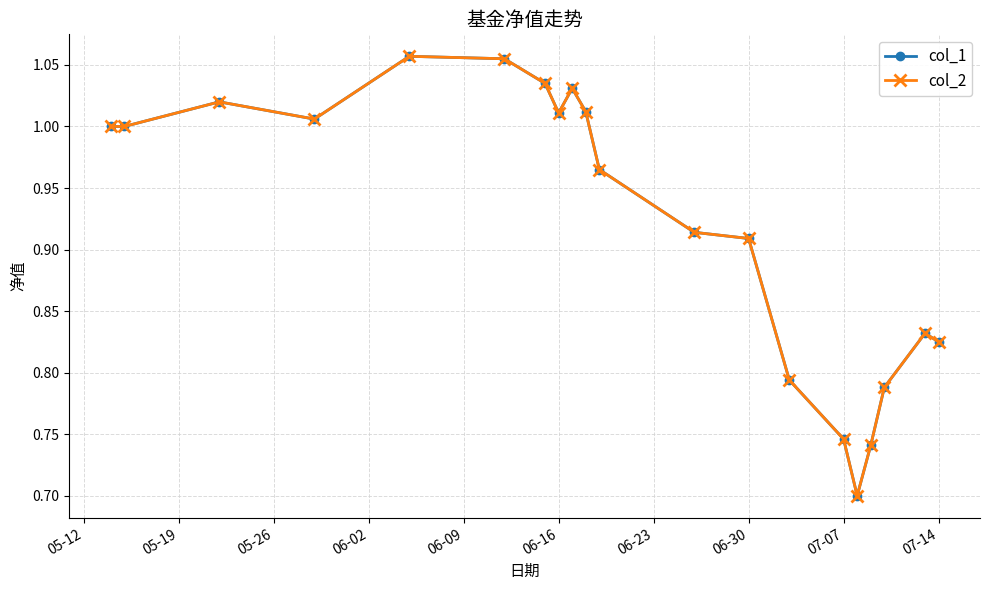

Reading left to right, extract all data points from this chart.

col_1: 1.0	1.0	1.0	1.0	1.1	1.1	1.0	1.0	1.0	1.0	1.0	0.9	0.9	0.8	0.7	0.7	0.7	0.8	0.8	0.8
col_2: 1.0	1.0	1.0	1.0	1.1	1.1	1.0	1.0	1.0	1.0	1.0	0.9	0.9	0.8	0.7	0.7	0.7	0.8	0.8	0.8